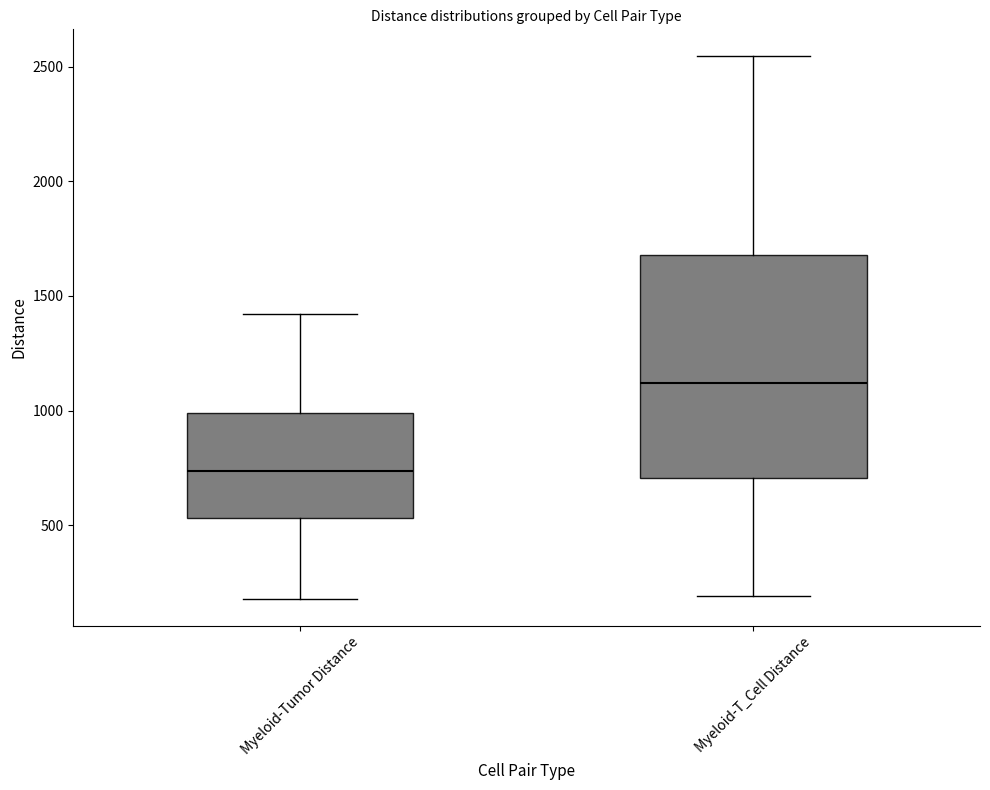

Where does the median line of the box for Myeloid-Tumor Distance sit on the y-axis? The values are not printed on the chart, so give them approximately, as read against the axis.

750